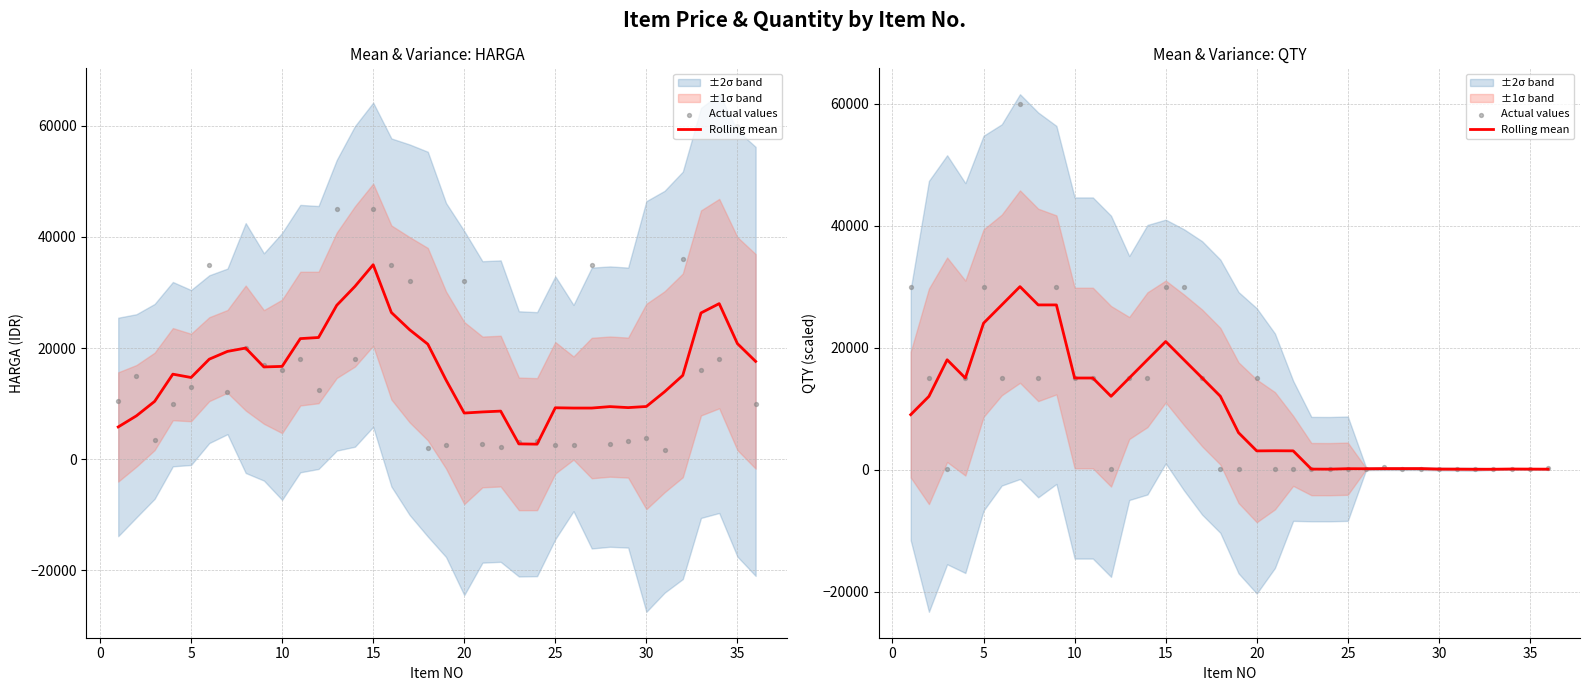

Is the value of Actual values at 29 greater than the value of Rolling mean at 5?

No